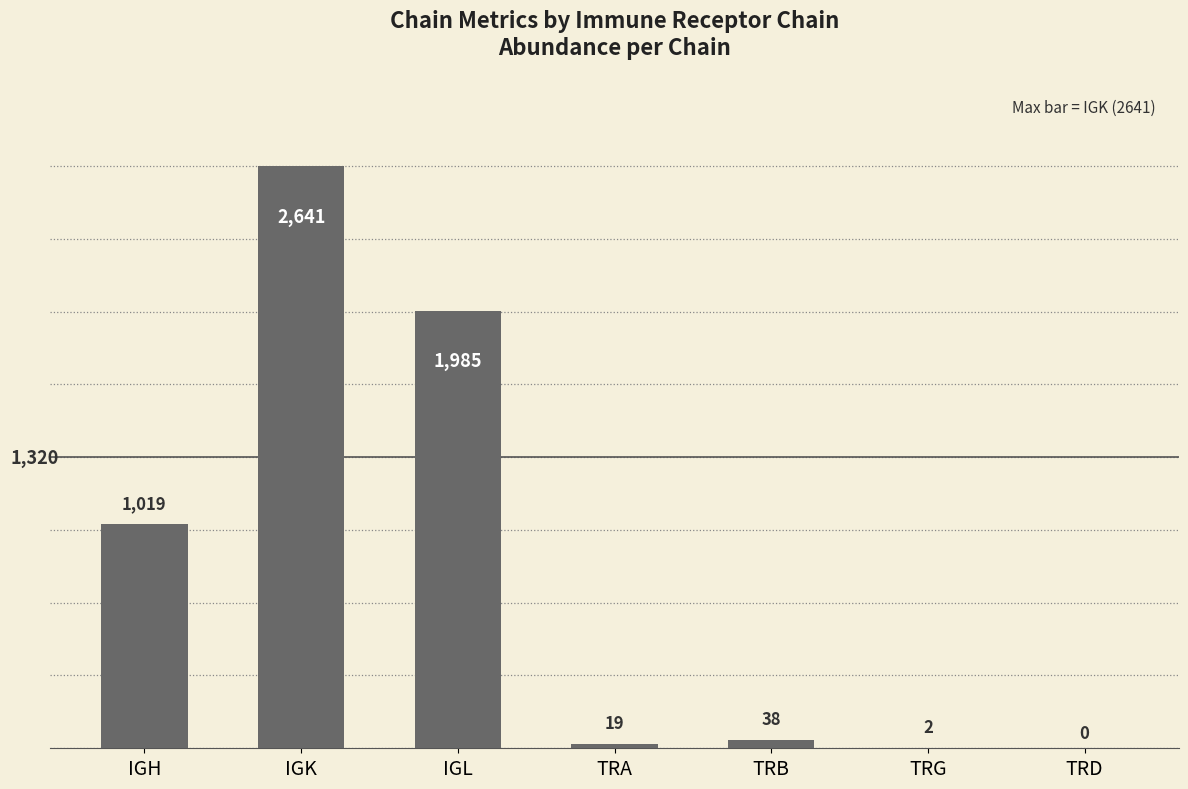

What is the difference between the values at IGH and TRD?

1019